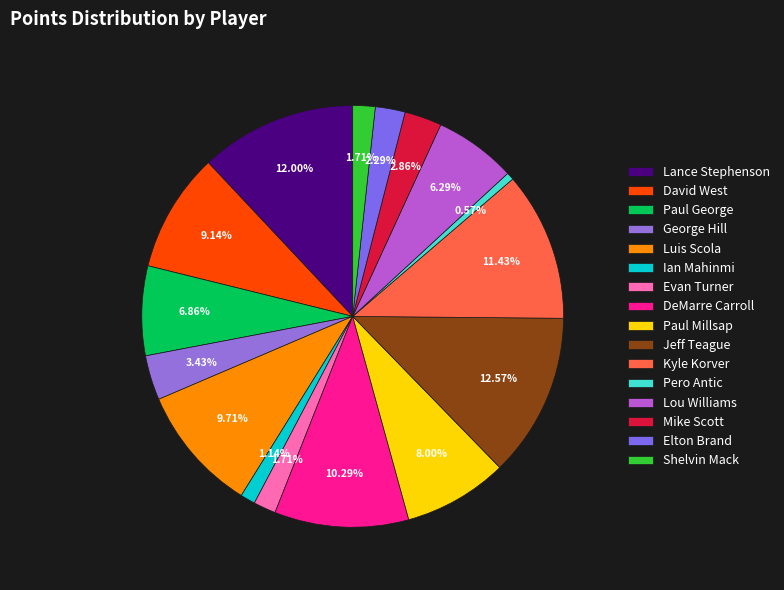

To the nearest percent, what percentage of the pie is George Hill?

3%